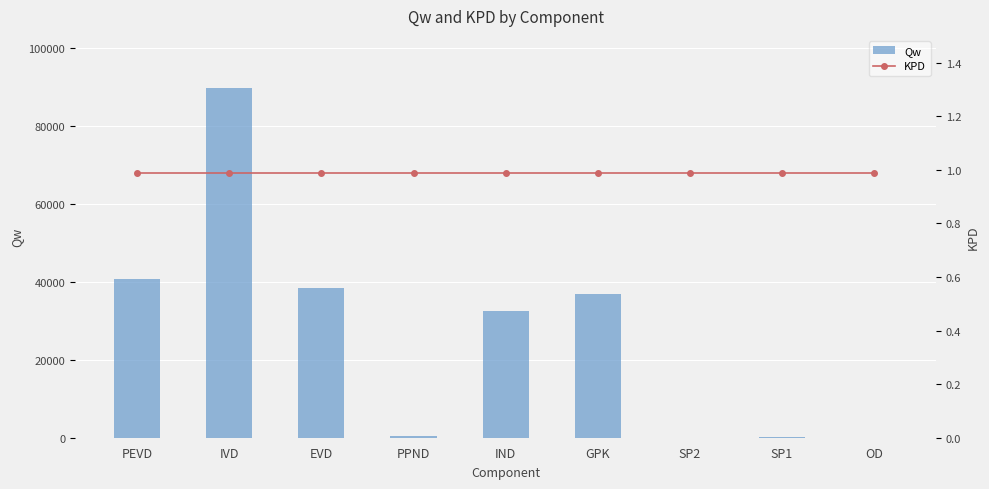

Is it true that Qw equals 128.9 at PPND?

False